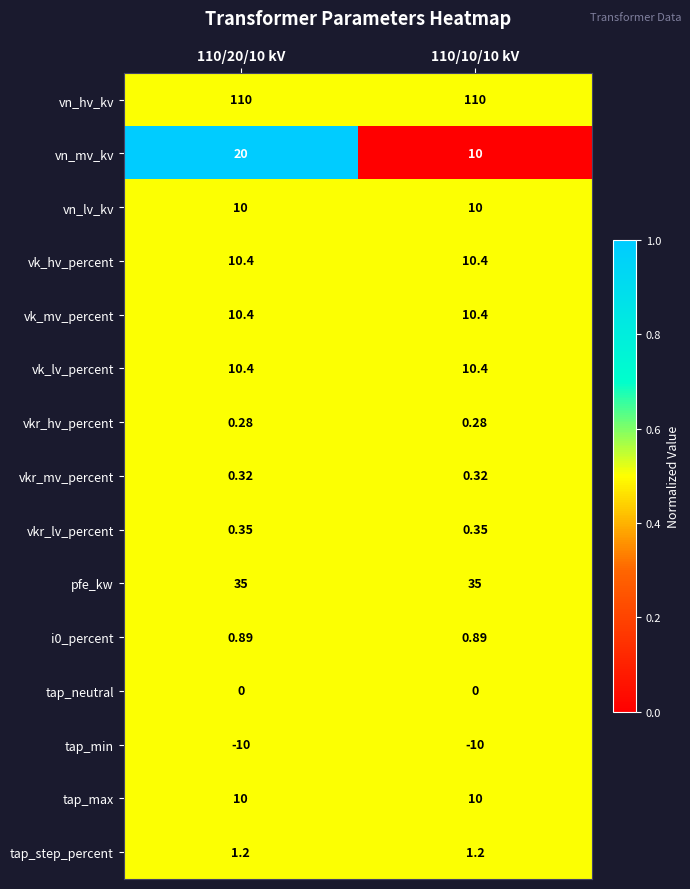

Which series changed the most between 110/20/10 kV and 110/10/10 kV?

vn_mv_kv